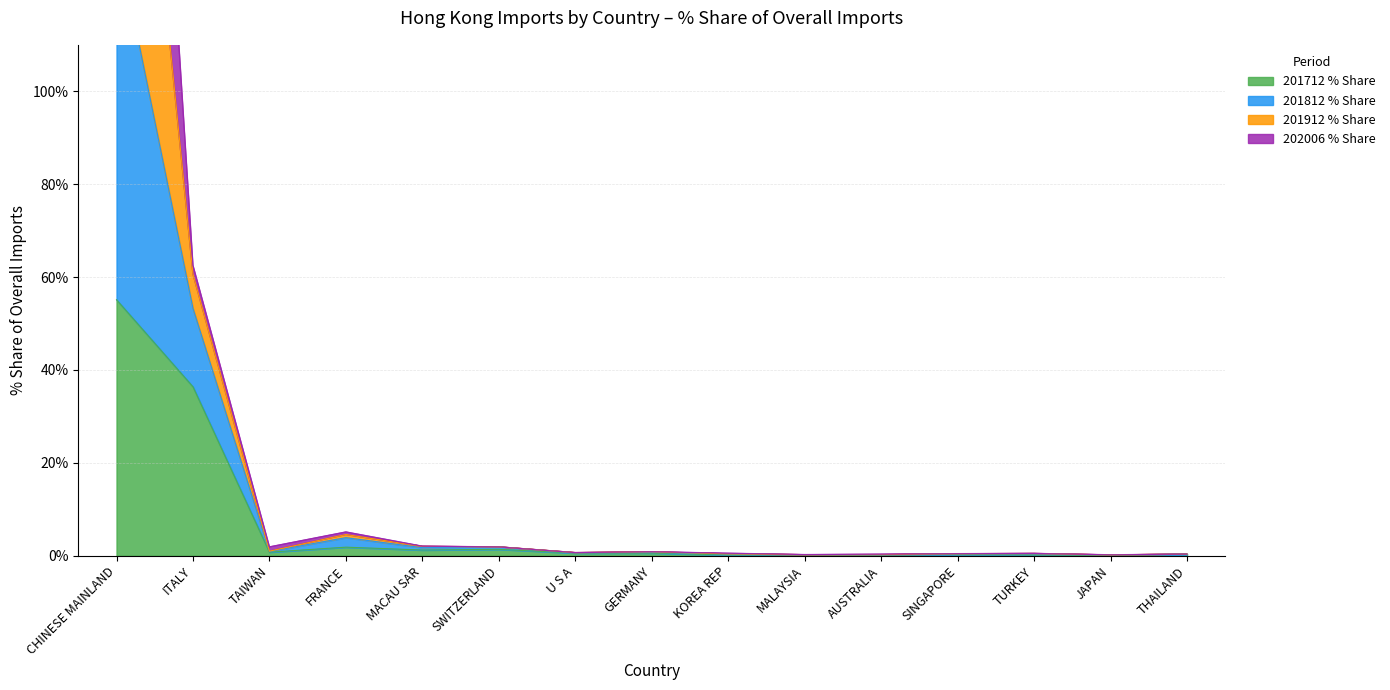

True or false: 201912 % Share and 201812 % Share intersect in this chart.

False